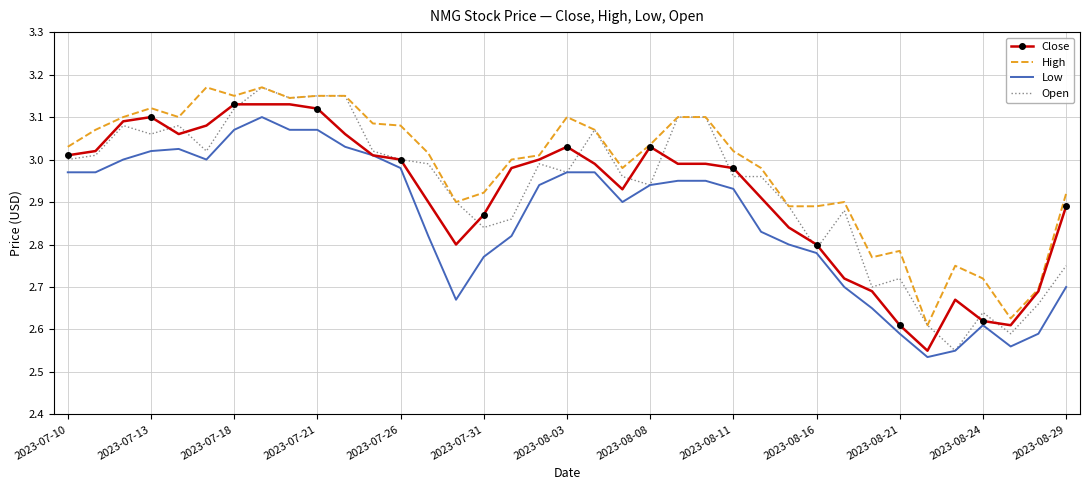

True or false: High and Low intersect in this chart.

False